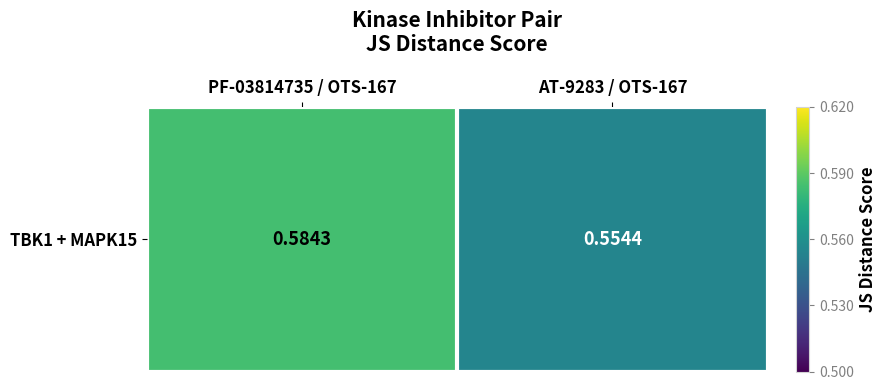

Where is the data nearest to the value 0?

AT-9283 / OTS-167